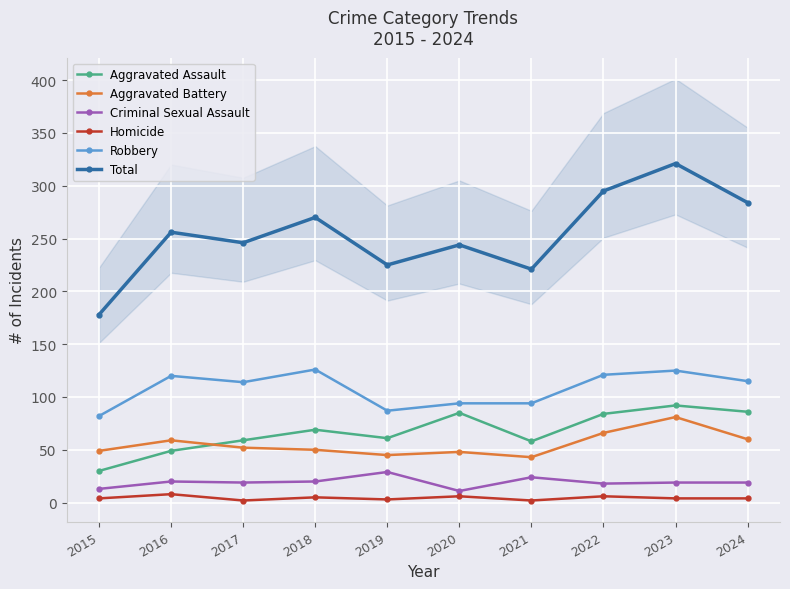

Where is Total nearest to the value 249?

2017